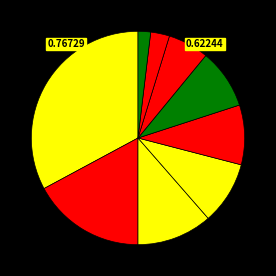

How many slices are in this pie chart?

9